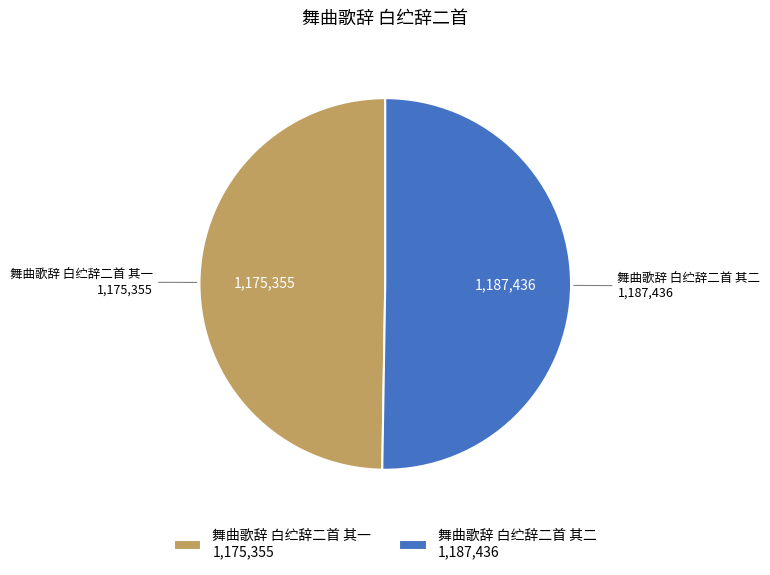

Which has a higher value, 舞曲歌辞 白纻辞二首 其二 or 舞曲歌辞 白纻辞二首 其一?

舞曲歌辞 白纻辞二首 其二